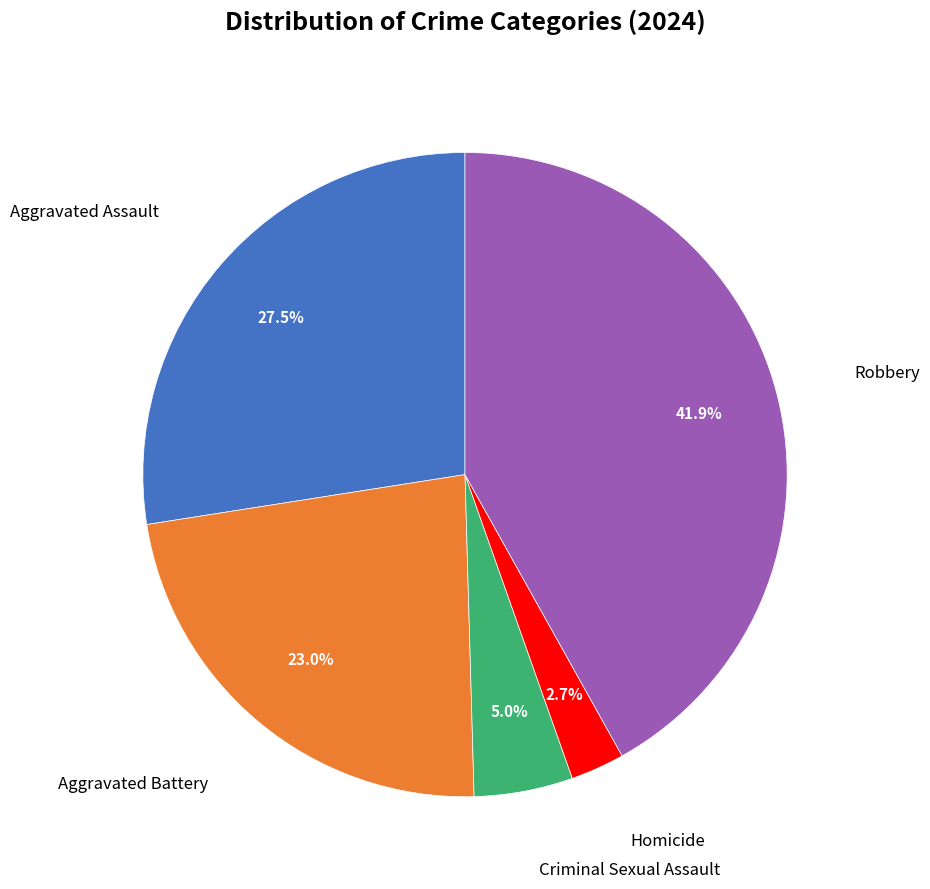

Is there any slice that represents more than half of the pie?

No